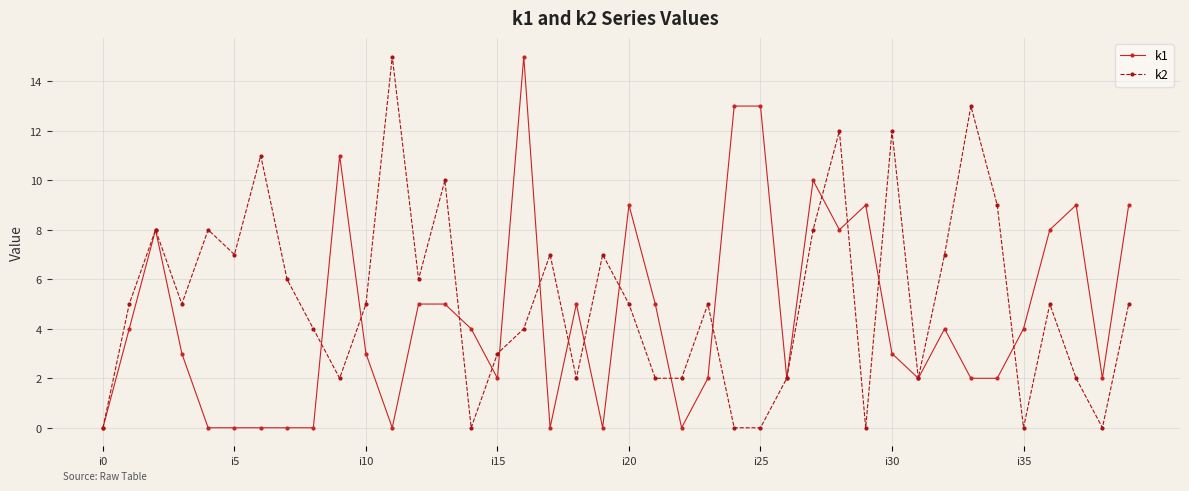

True or false: k1 has more than 1 interior local peaks.

True